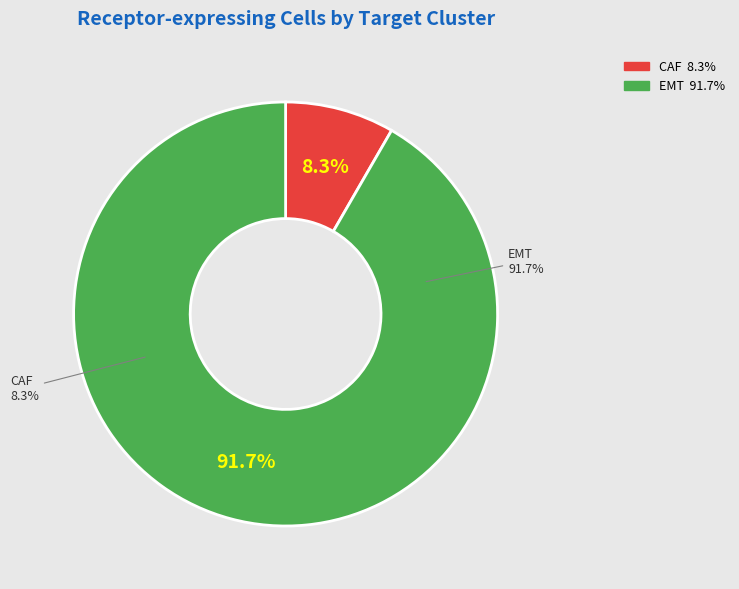

Does CAF account for over 50% of the chart?

No